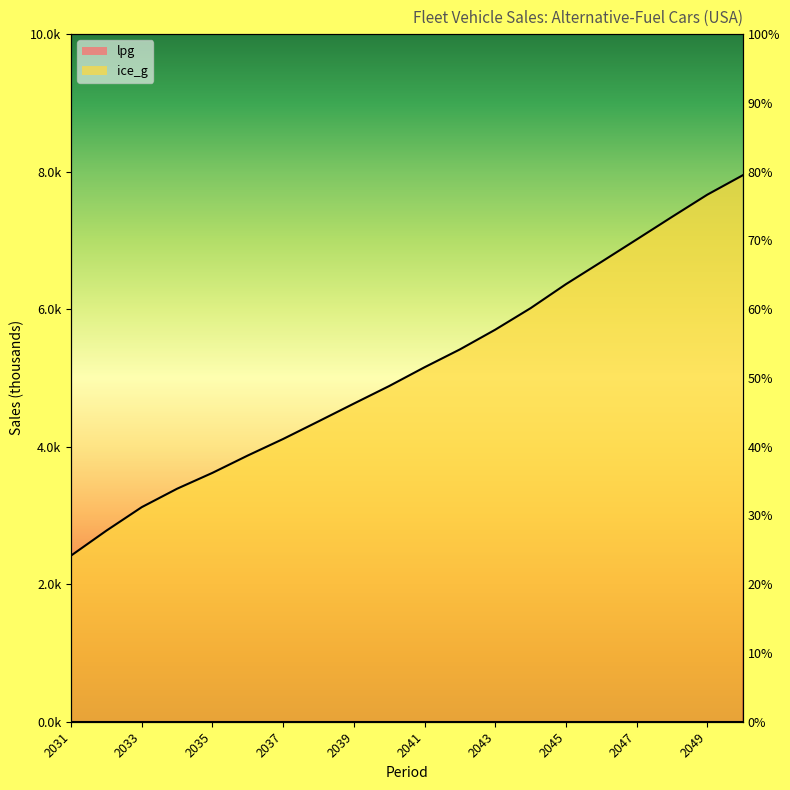

What is the change in value from 2037 to 2040?

+0.8